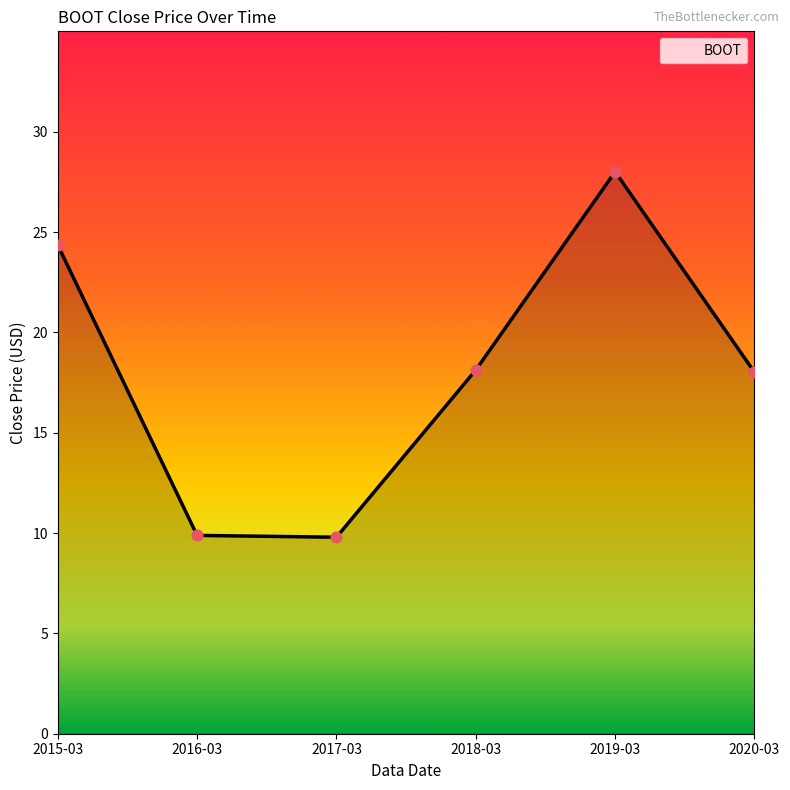

Which has a higher value, 2017-03 or 2015-03?

2015-03